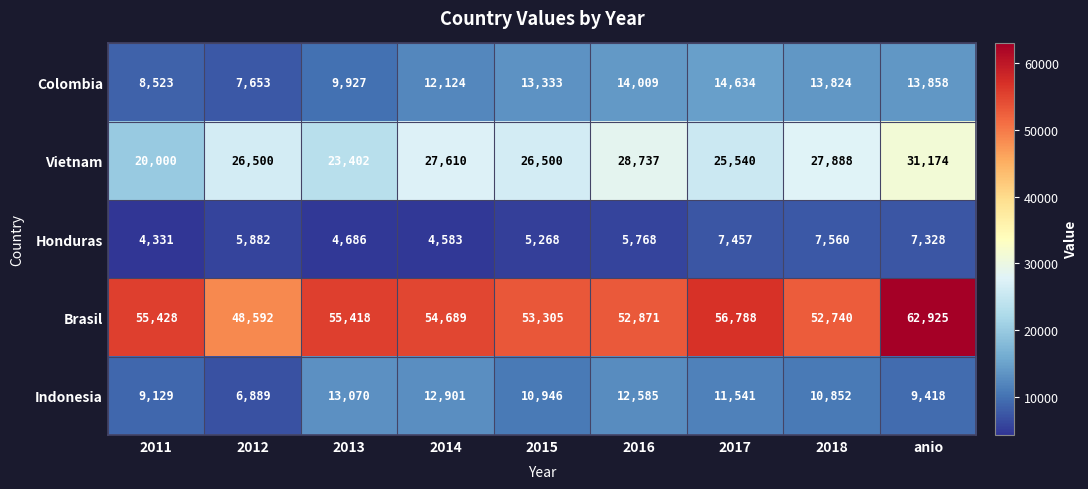

List the series in order of their peak value, highest first.

Brasil, Vietnam, Colombia, Indonesia, Honduras